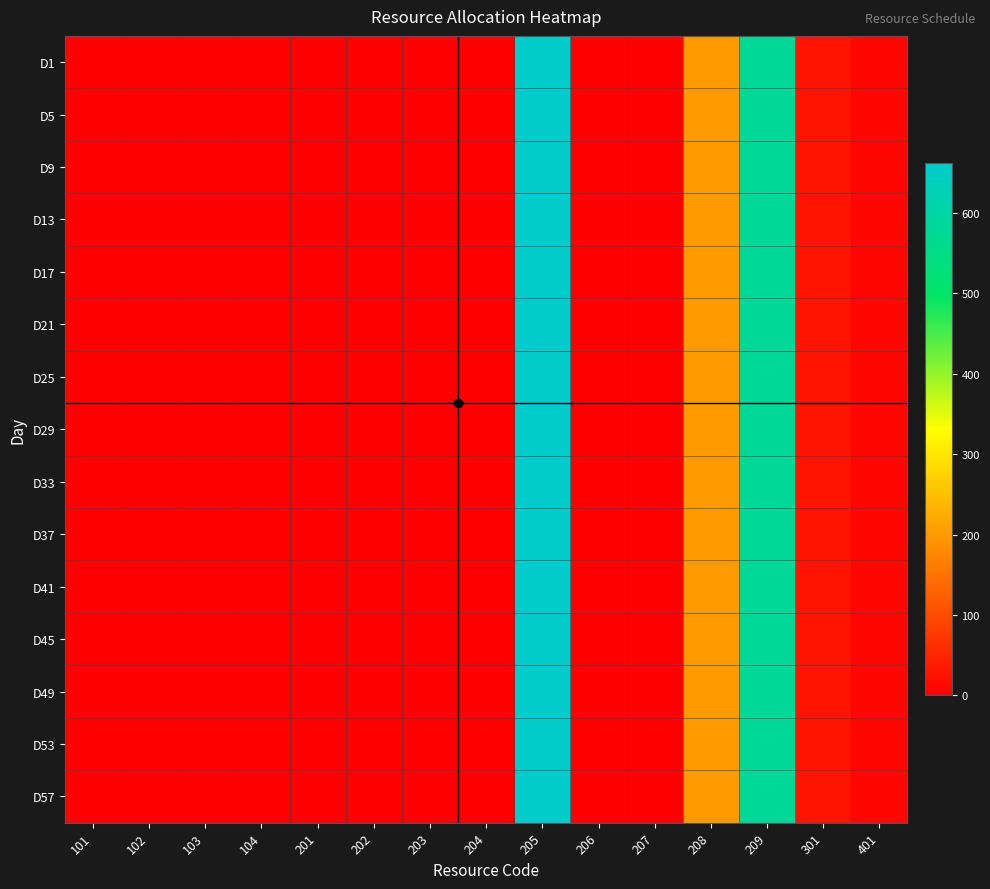

Count the number of data series in this chart.

15